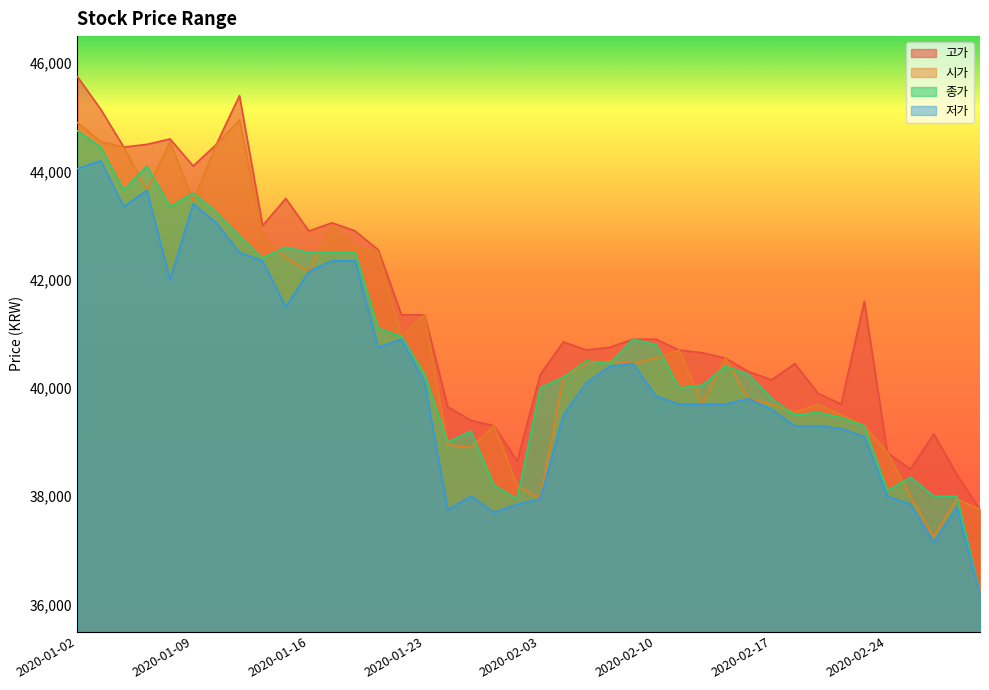

What is the lowest value of the 고가 series?

37750